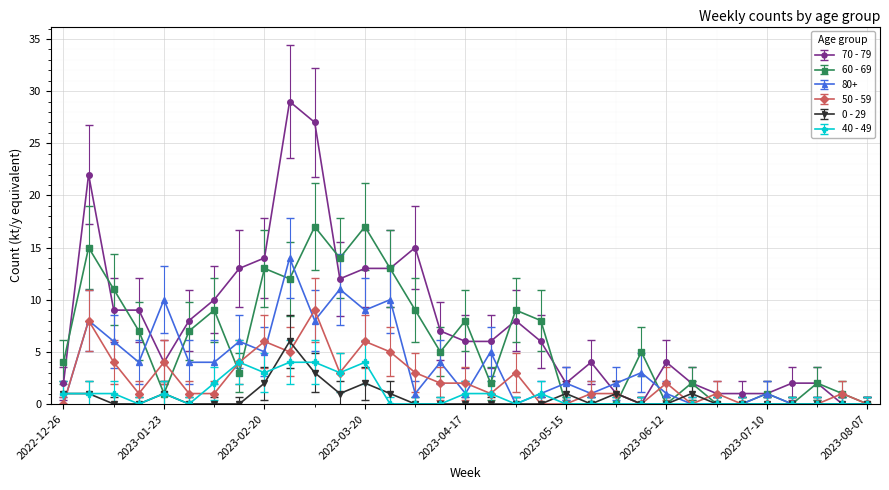

True or false: 50 - 59 has more than 1 points higher than both neighbors.

True